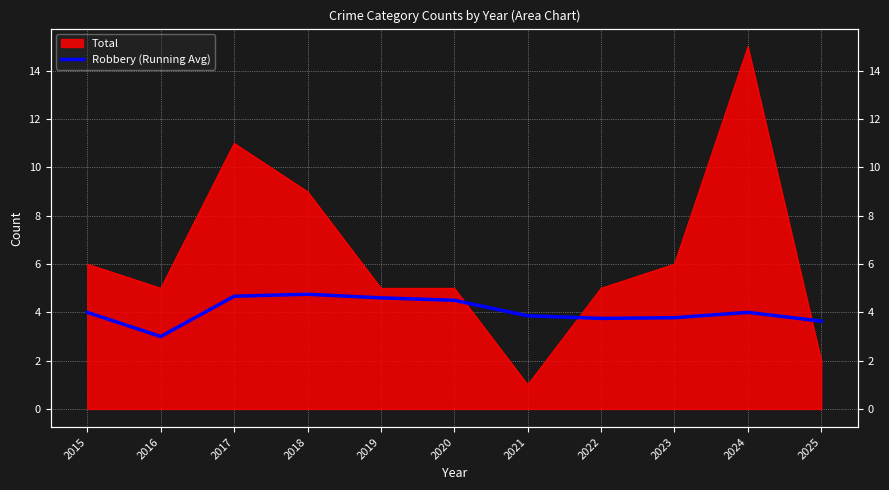

Reading left to right, what are all the values shown in this chart?

4.0	3.0	4.7	4.8	4.6	4.5	3.9	3.8	3.8	4.0	3.6